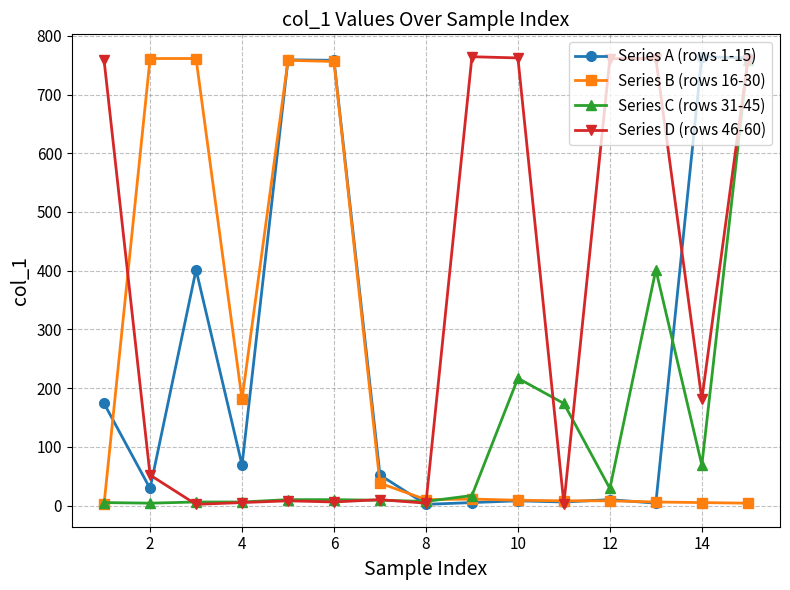

List the series in order of their overall mean, highest first.

Series D (rows 46-60), Series A (rows 1-15), Series B (rows 16-30), Series C (rows 31-45)